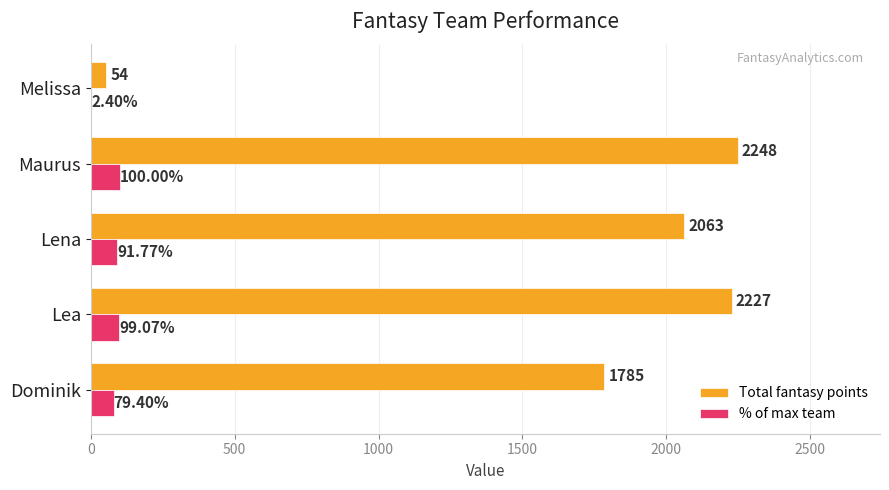

Which category has the highest value in the % of max team series?

Maurus